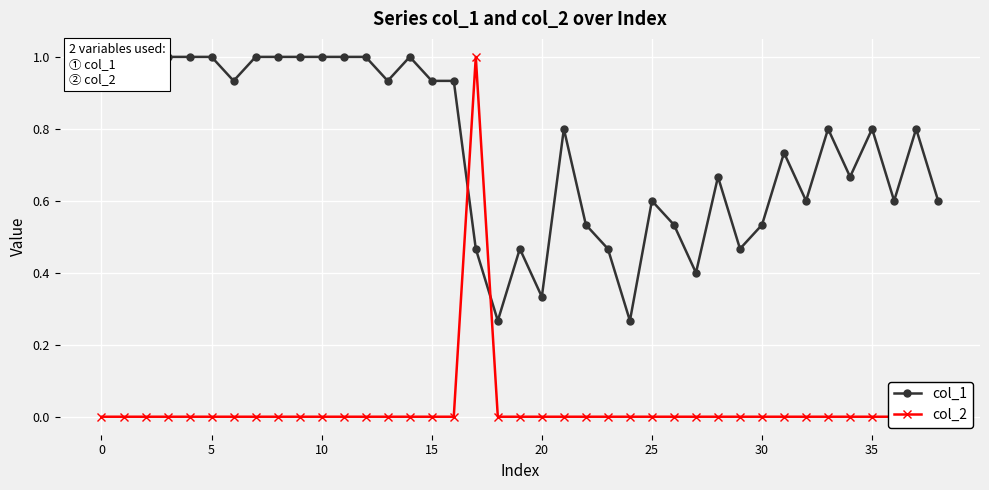

What is the label of the 25th point from the right?

14